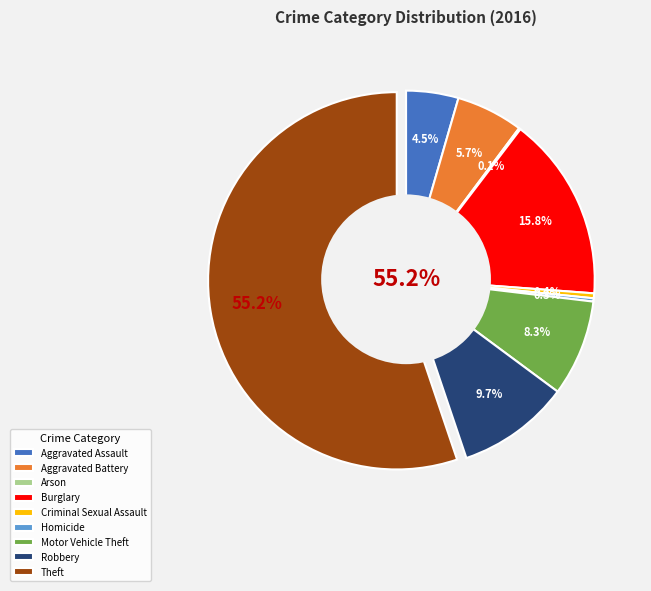

What is the majority slice?

Theft